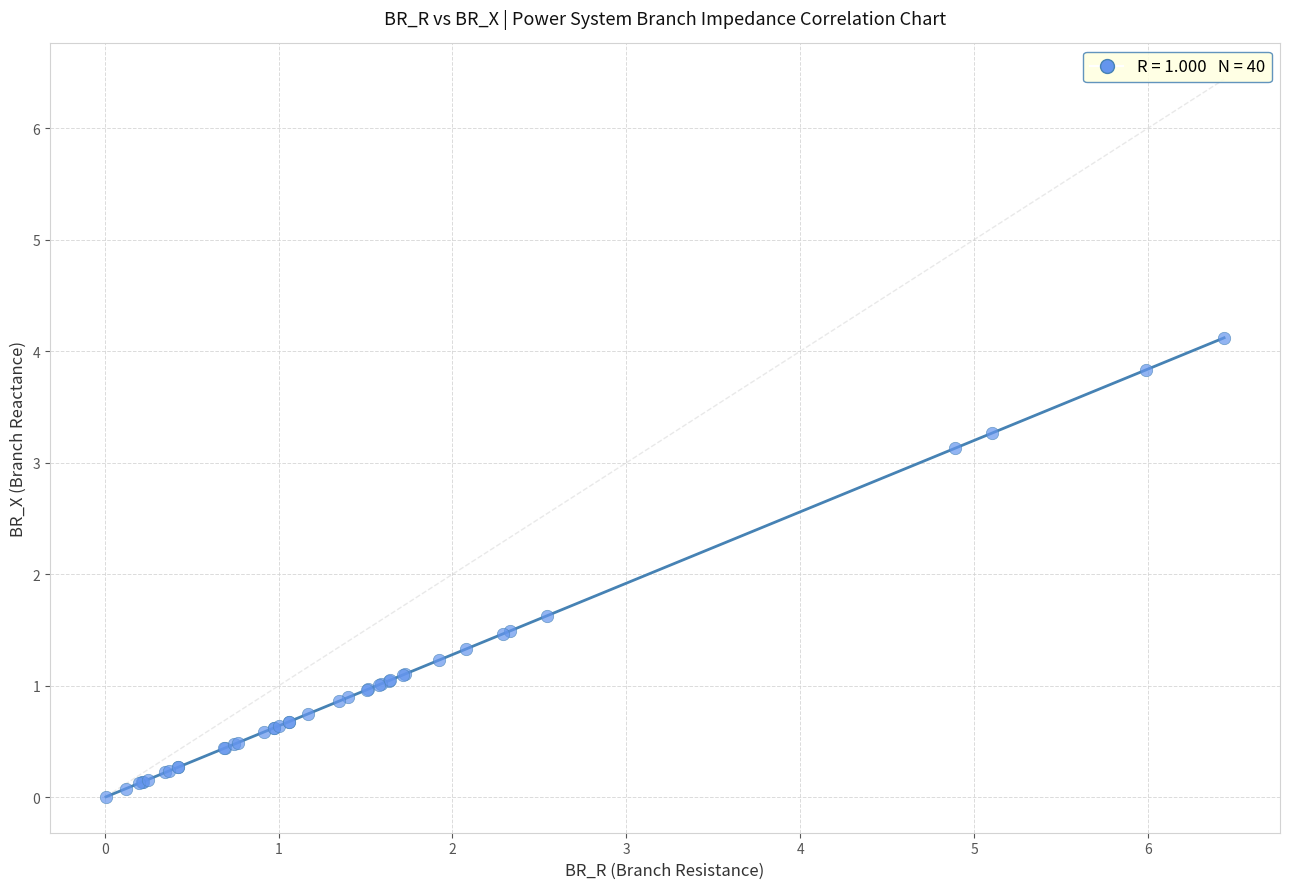

What Y value in the scatter plot is closest to 2?

1.6